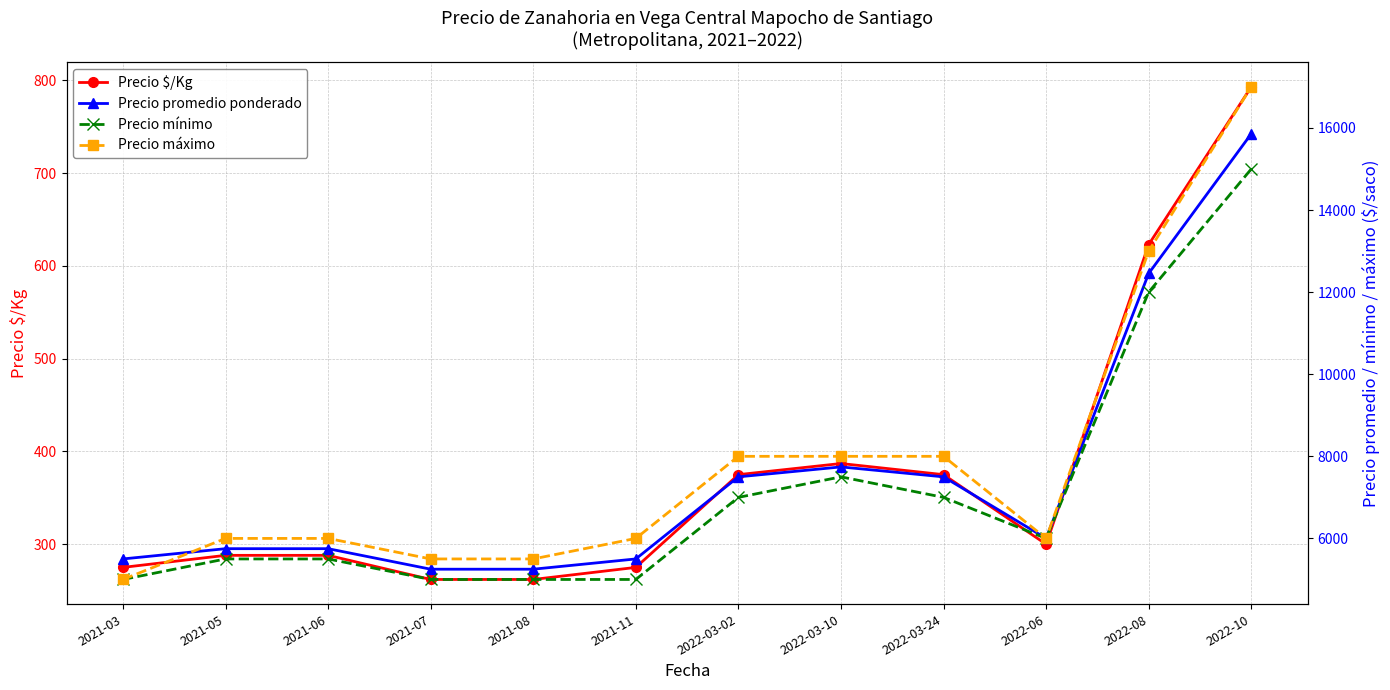

What is the value of the Precio $/Kg point at the 10th from the left?

300